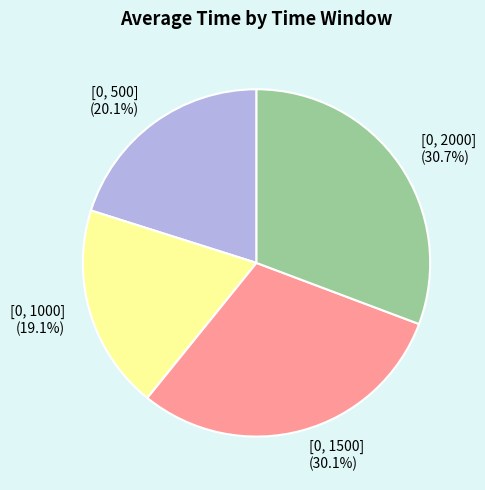

Is there any slice that represents more than half of the pie?

No